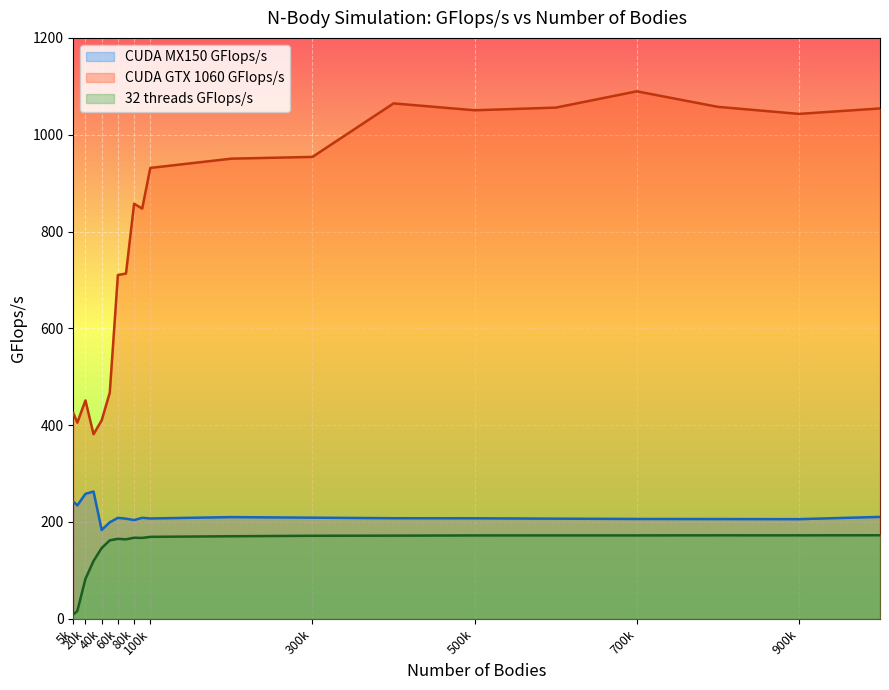

What is the label of the 1st point from the left?

5k